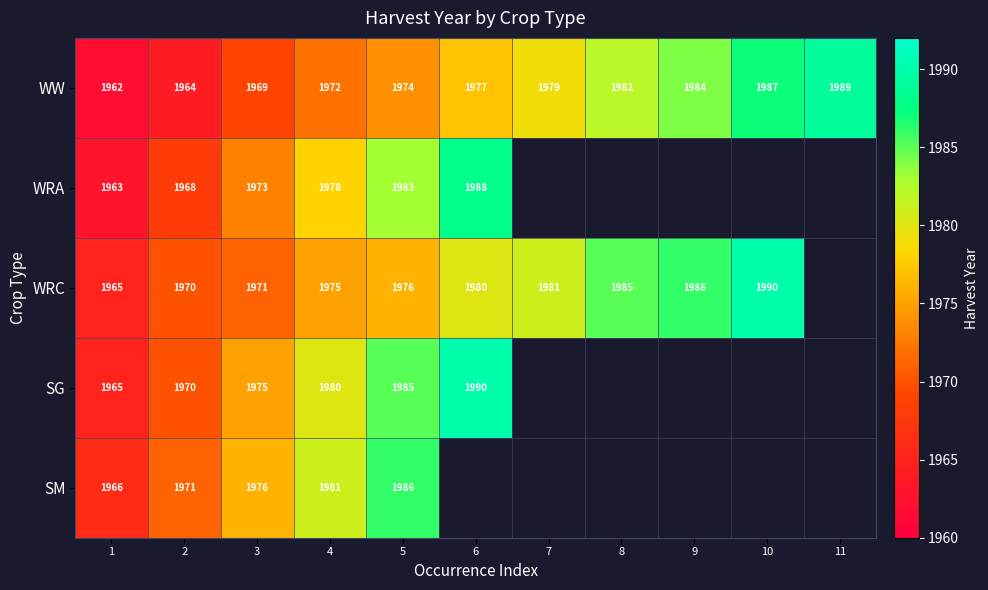

What is the approximate value of WW at 3, to the nearest 10?

1970